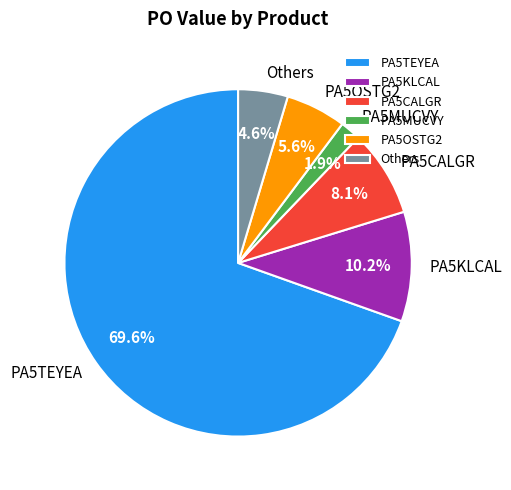

Which slice is the largest?

PA5TEYEA